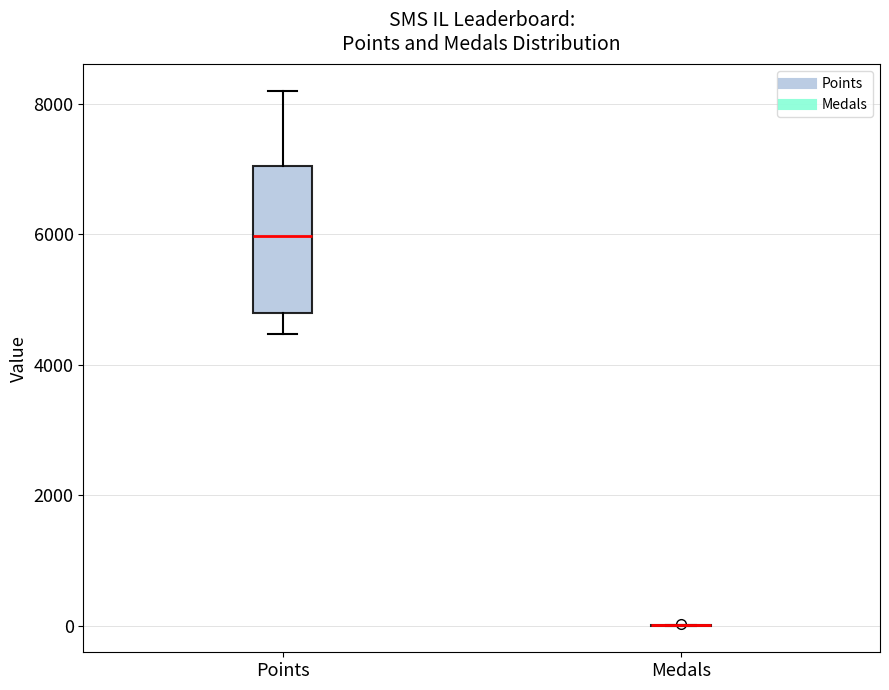

Reading left to right, read every box against the y-axis: the position of its median line, the range the box covers, and the ends of its whiskers. The values are not printed on the chart, so give them approximately, as read against the axis.

Points: median 6000, box 4800 to 7000, whiskers 4400 to 8200
Medals: box collapsed to a line at 0, whiskers 0 to 0